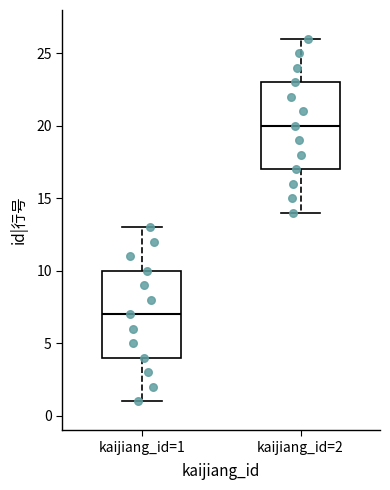

Reading left to right, transcribe this box plot: for each box, give where its median line is, the range the box spans, and where its two whiskers end, as read against the y-axis. The values are not printed on the chart, so give them approximately, as read against the axis.

kaijiang_id=1: median 7, box 4 to 10, whiskers 1 to 13
kaijiang_id=2: median 20, box 17 to 23, whiskers 14 to 26